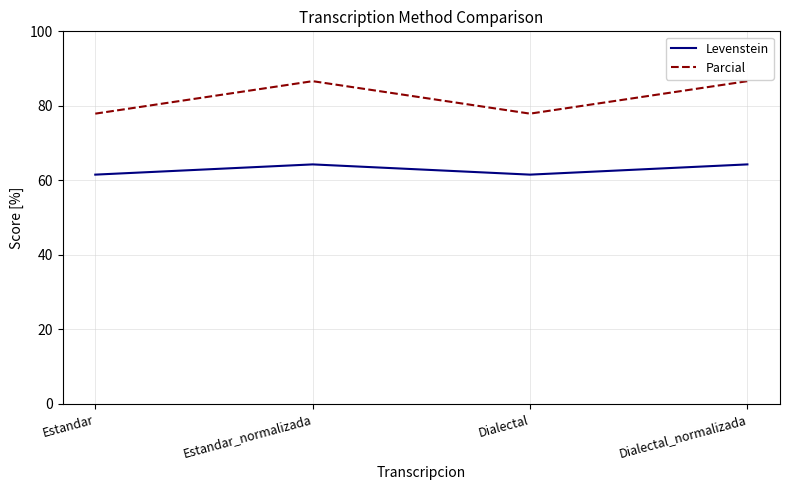

Reading right to left, extract all data points from this chart.

Levenstein: 64.3	61.5	64.3	61.5
Parcial: 86.6	77.9	86.6	77.9